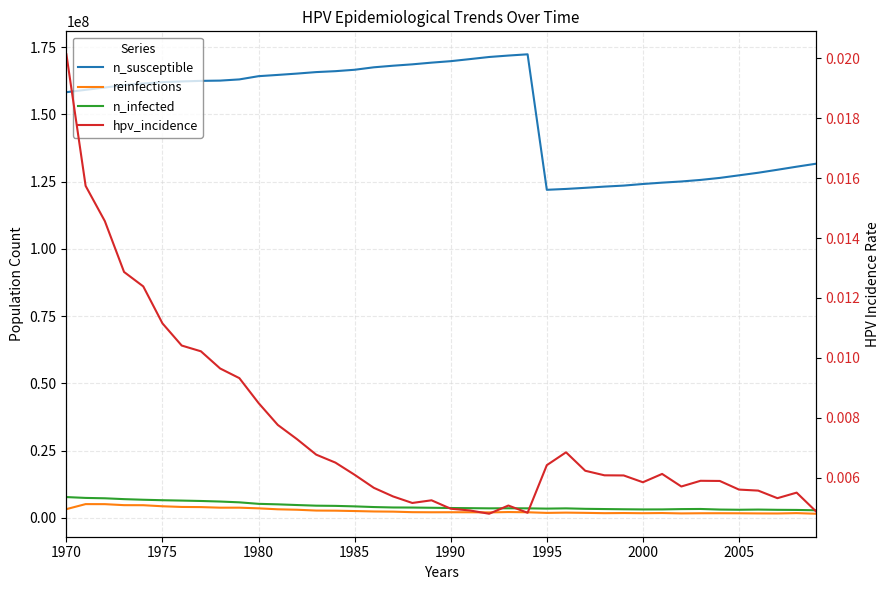

At which label does n_infected first exceed 3746727?

1970